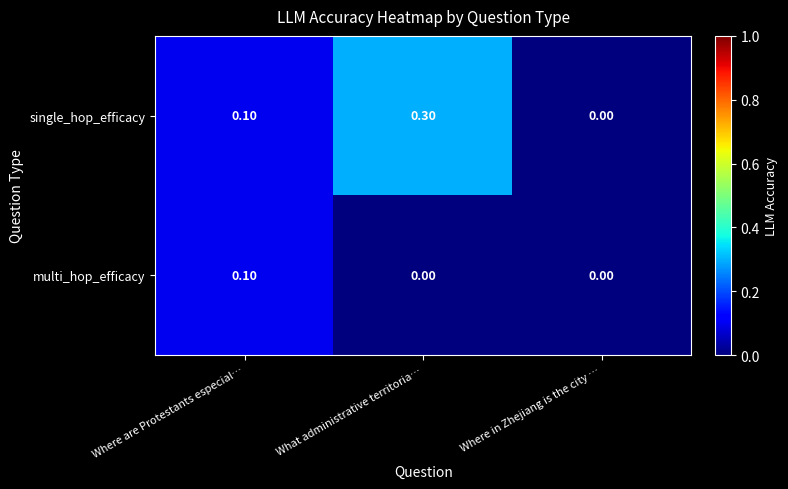

Rank the series by their maximum value, from highest to lowest.

single_hop_efficacy, multi_hop_efficacy